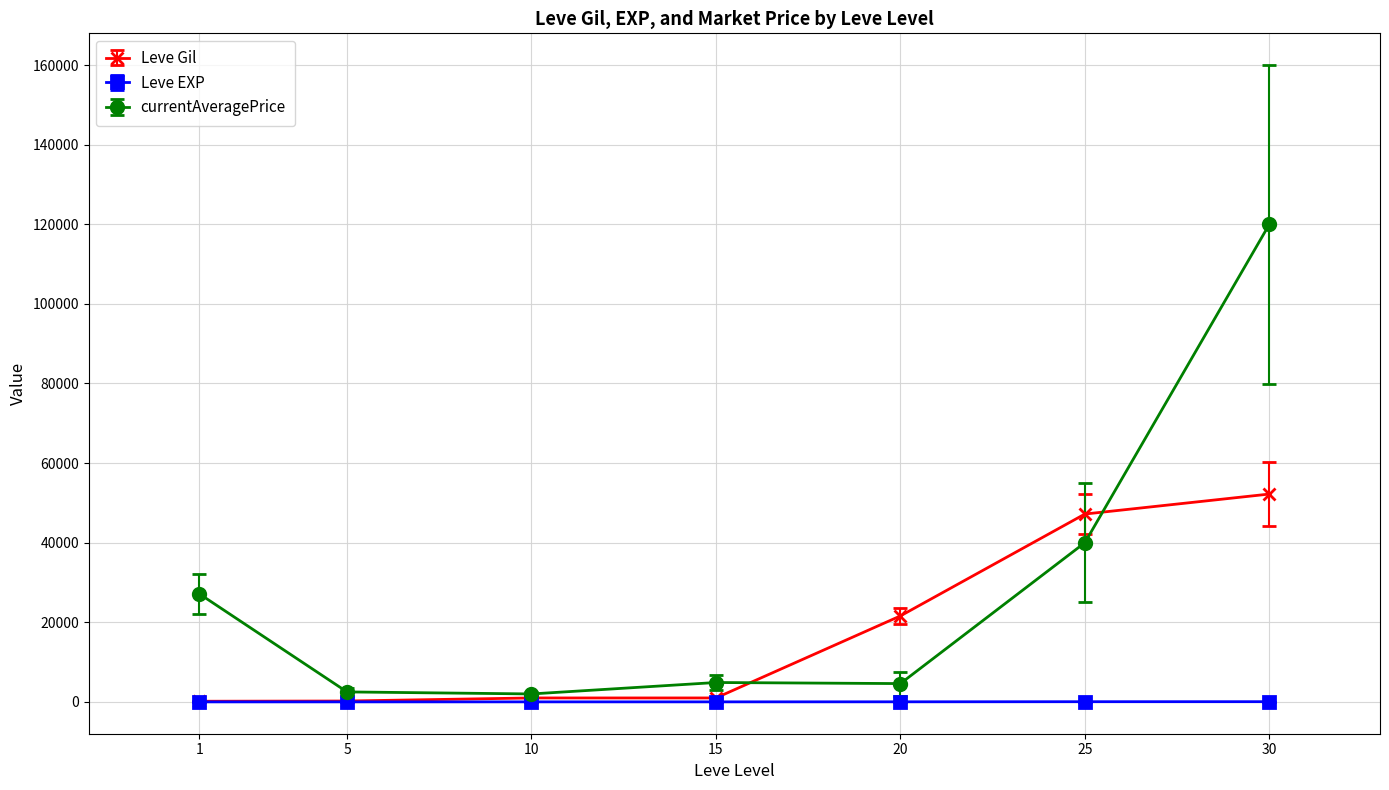

List the series in order of their peak value, lowest first.

Leve EXP, Leve Gil, currentAveragePrice